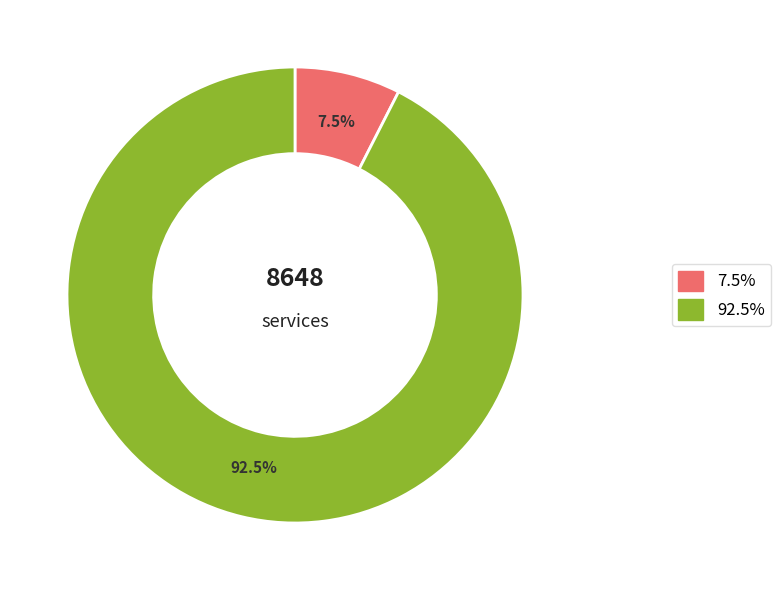

How many slices are in this pie chart?

2